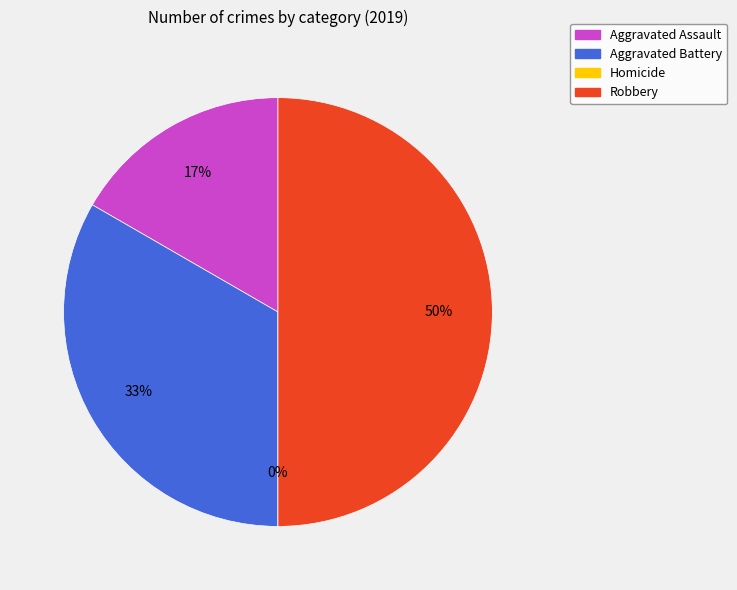

To the nearest percent, what is the difference between the largest and smallest slice percentages?

50%